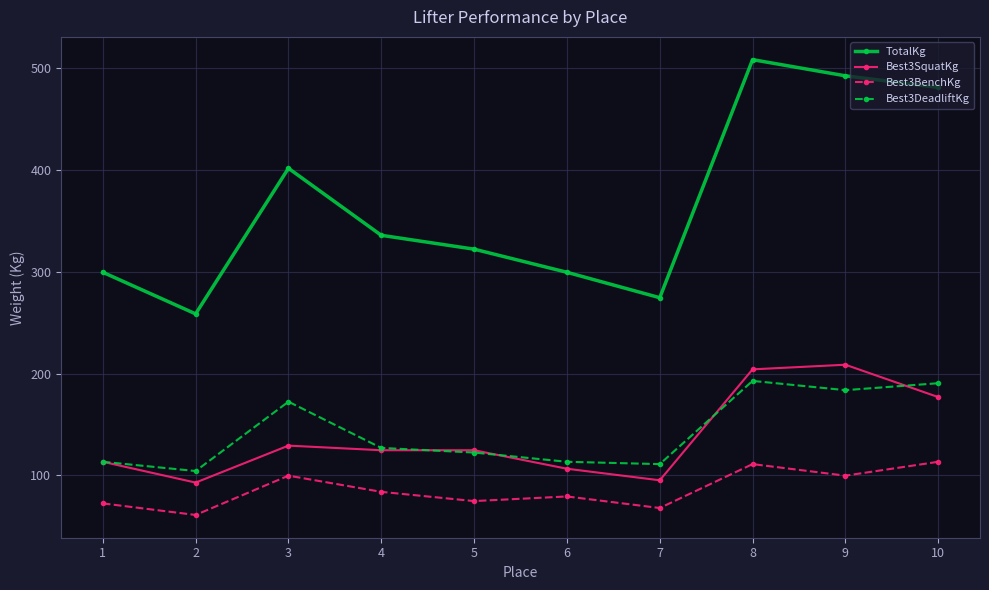

How many interior local valleys does the Best3BenchKg series have?

4